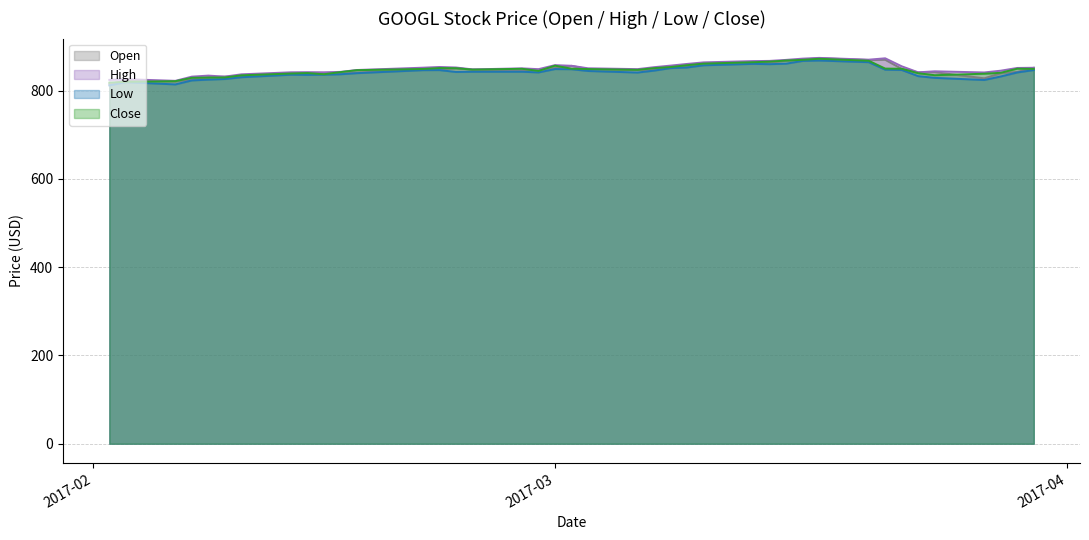

How many lines are shown in the chart?

4